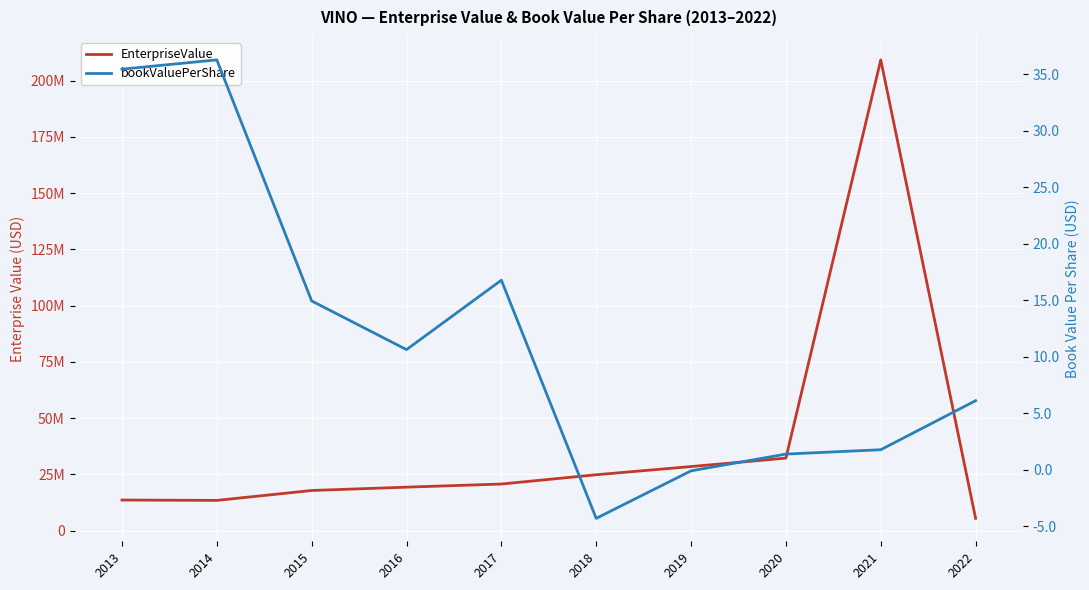

Which series has the widest spread of values?

EnterpriseValue